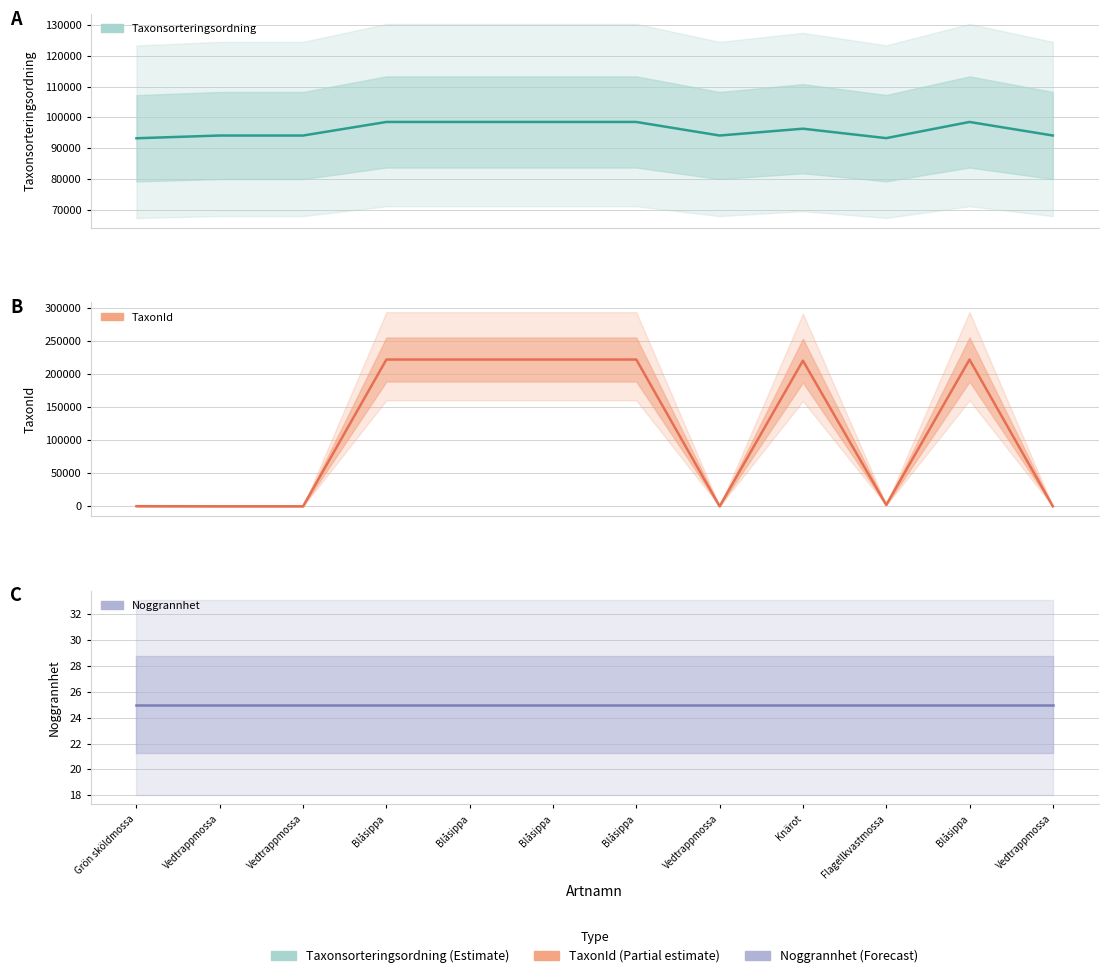

Rank the categories by TaxonId value from highest to lowest.

Blåsippa, Blåsippa, Blåsippa, Blåsippa, Blåsippa, Knärot, Flagellkvastmossa, Grön sköldmossa, Vedtrappmossa, Vedtrappmossa, Vedtrappmossa, Vedtrappmossa